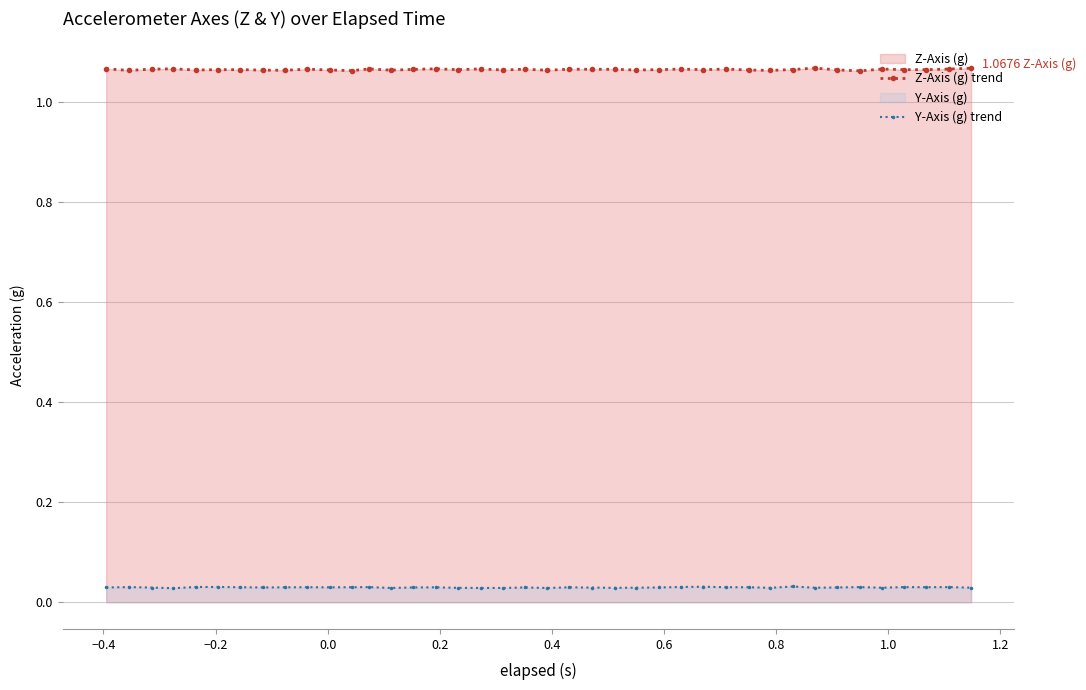

True or false: Z-Axis (g) trend has more than 2 interior local peaks.

True